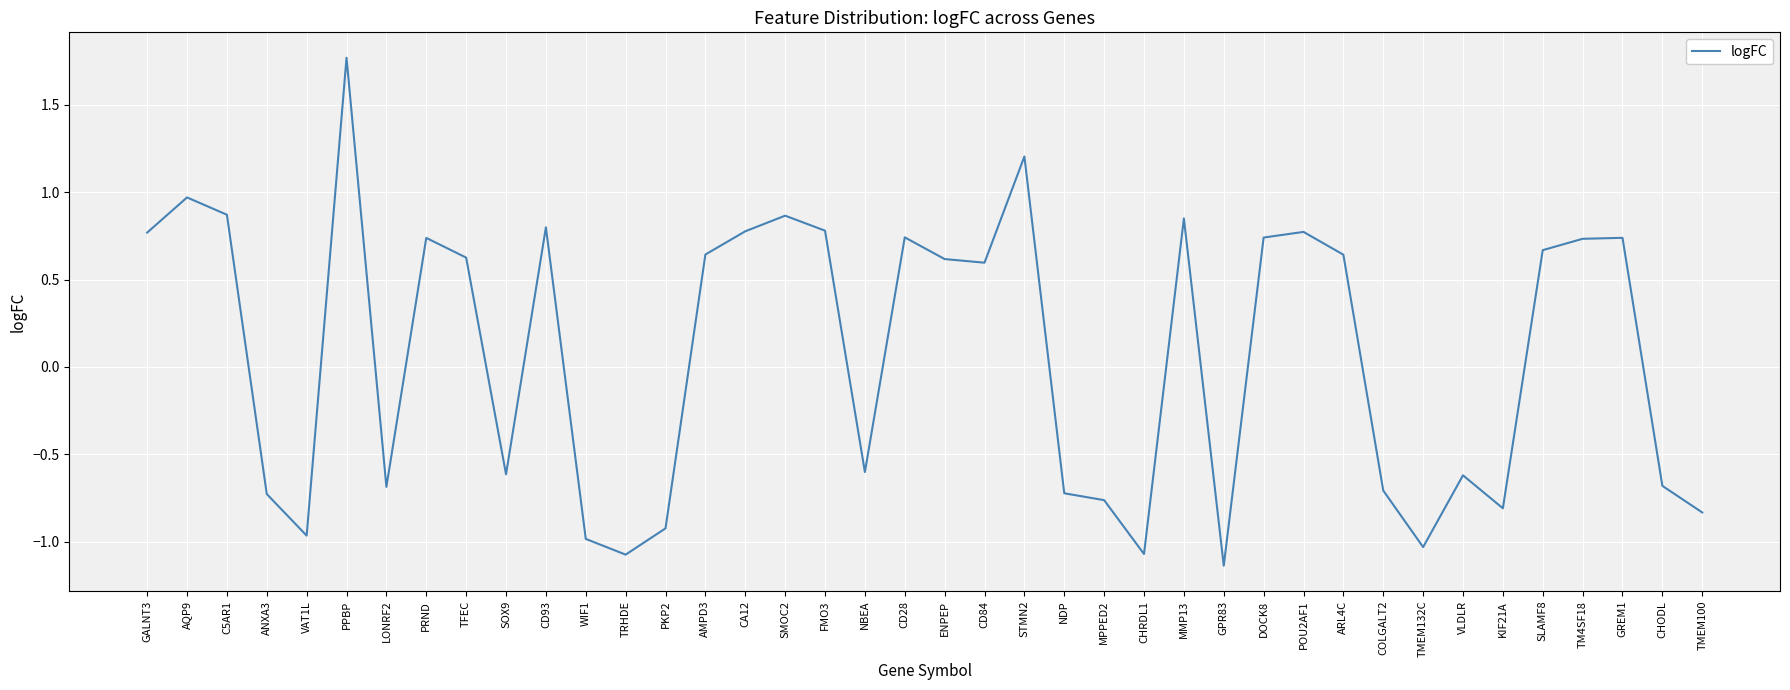

What is the difference between the maximum and minimum values?

2.9